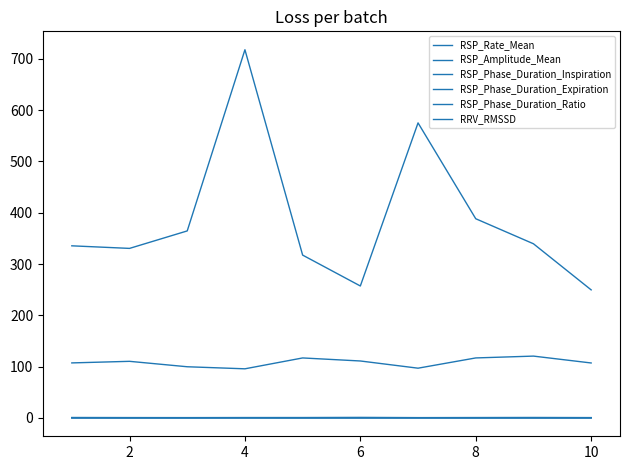

Does the chart have visible grid lines?

No